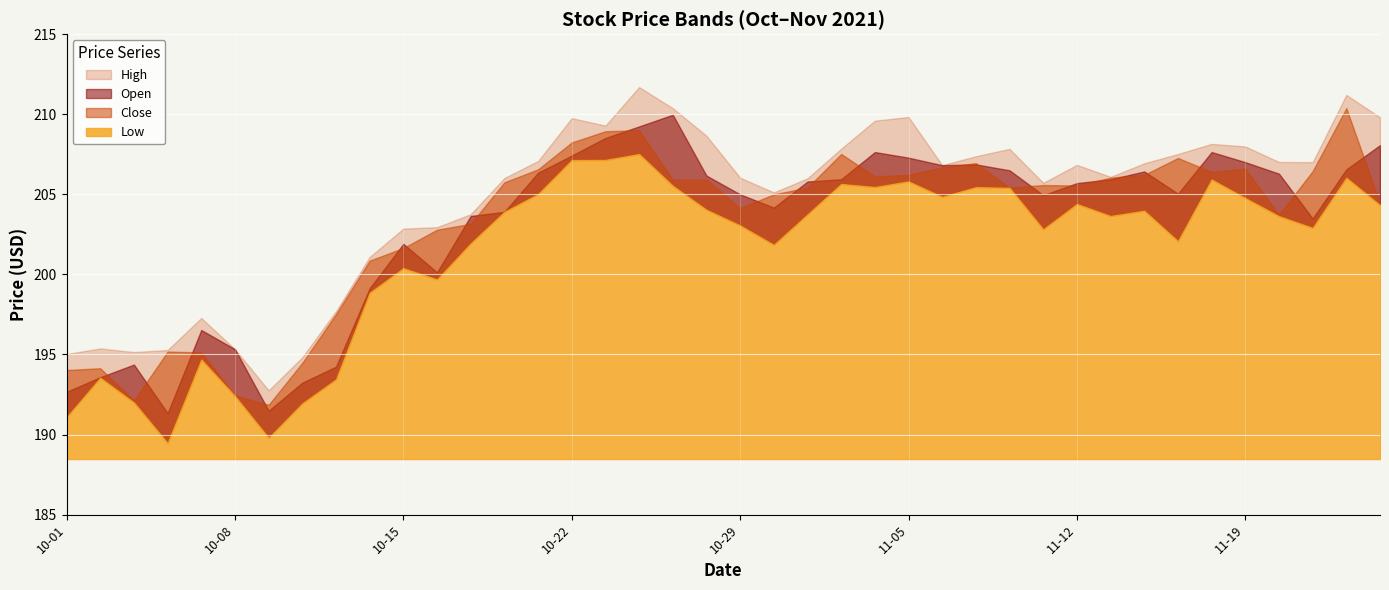

True or false: Low and Close intersect in this chart.

False